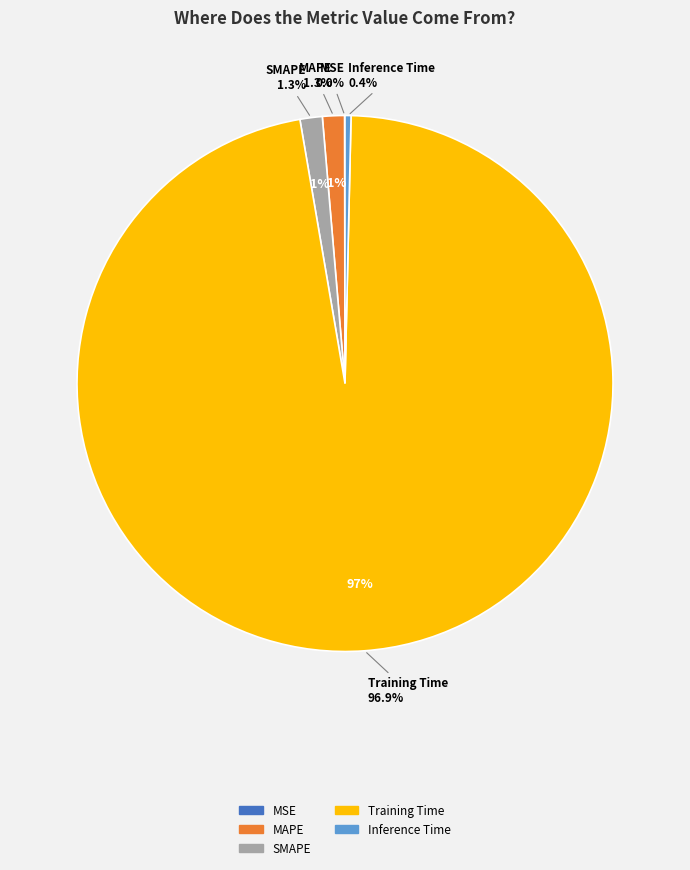

To the nearest percent, what is the difference between the largest and smallest slice percentages?

97%